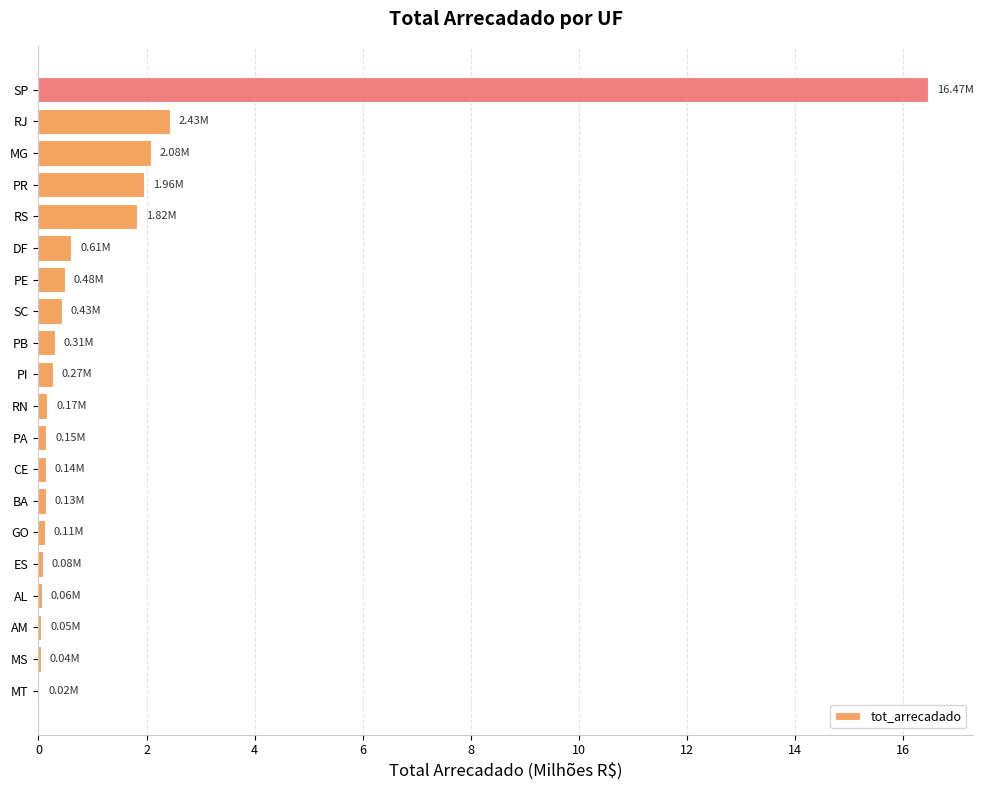

What is the change in value from SC to PR?

+1.5